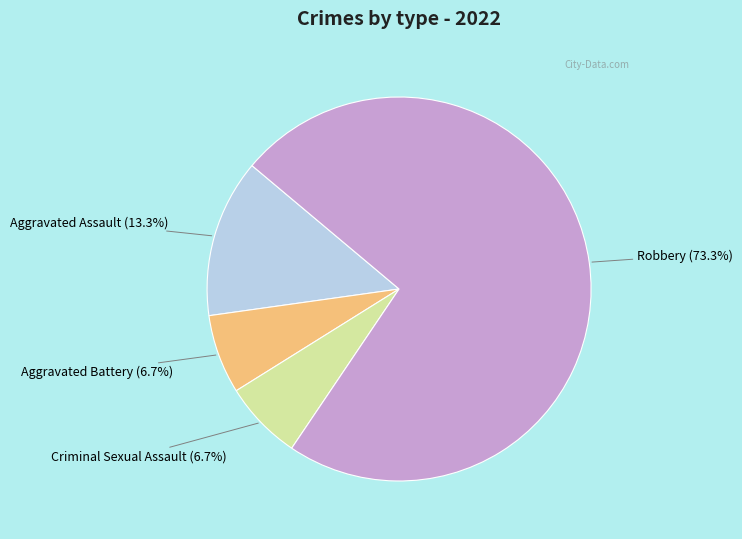

Does any single category account for the majority?

Yes